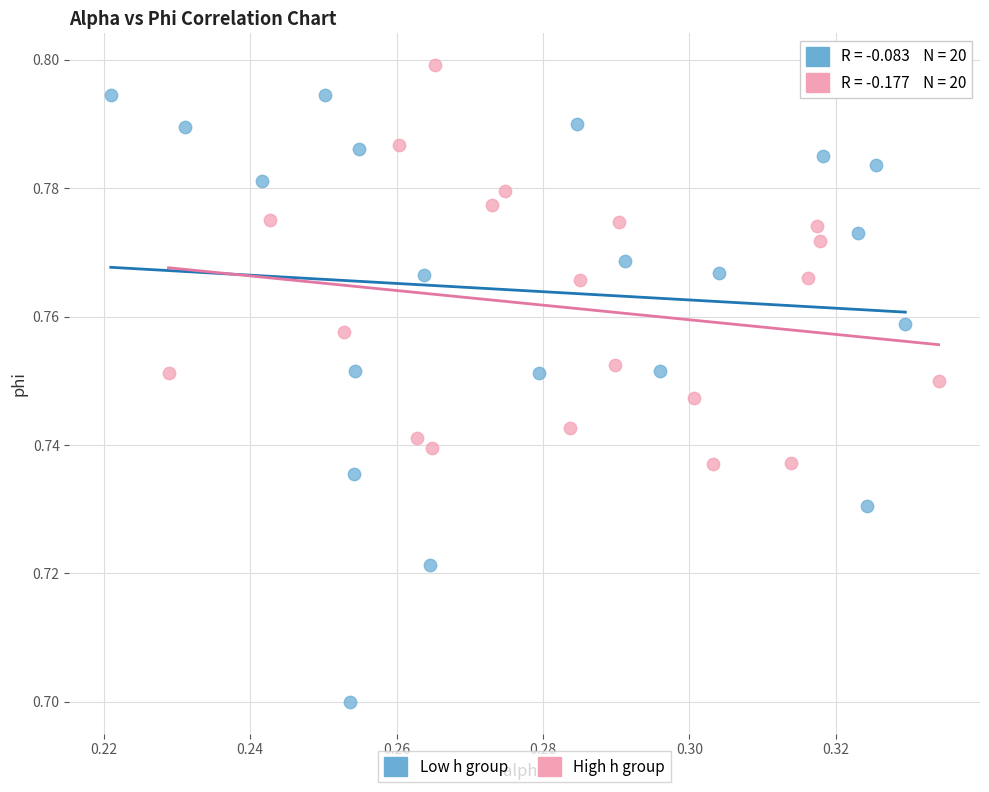

Which series contains the lowest Y value?

Low h group